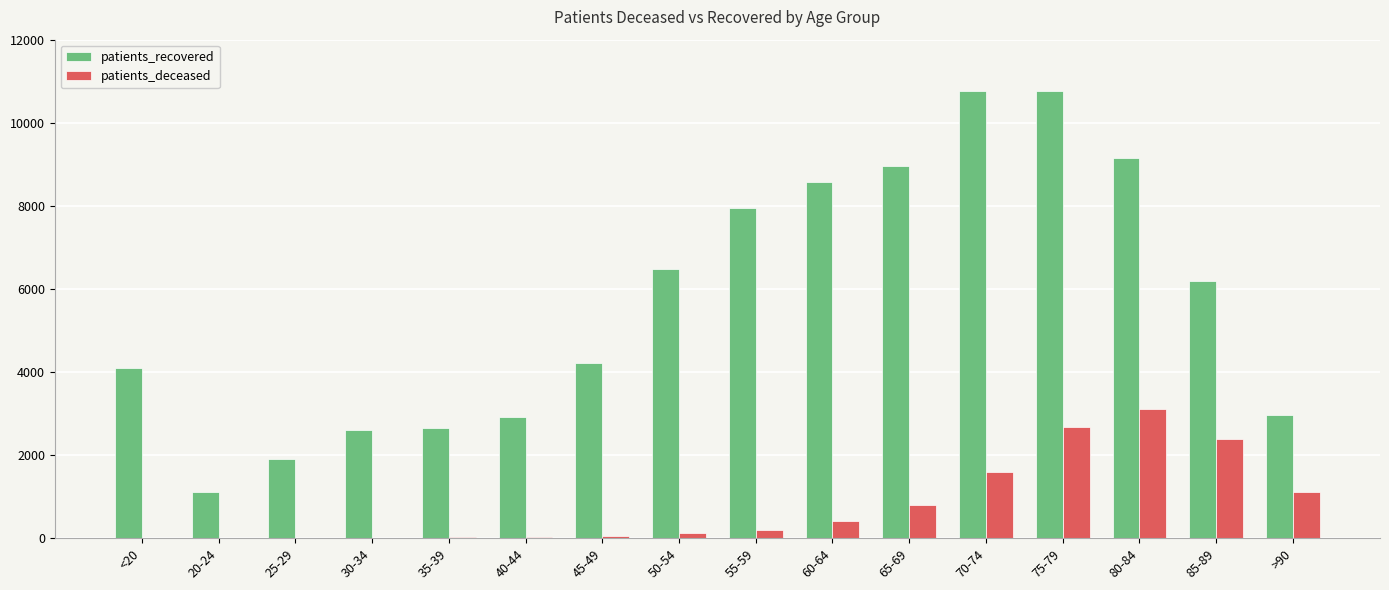

What is the maximum value shown in the chart?

10764